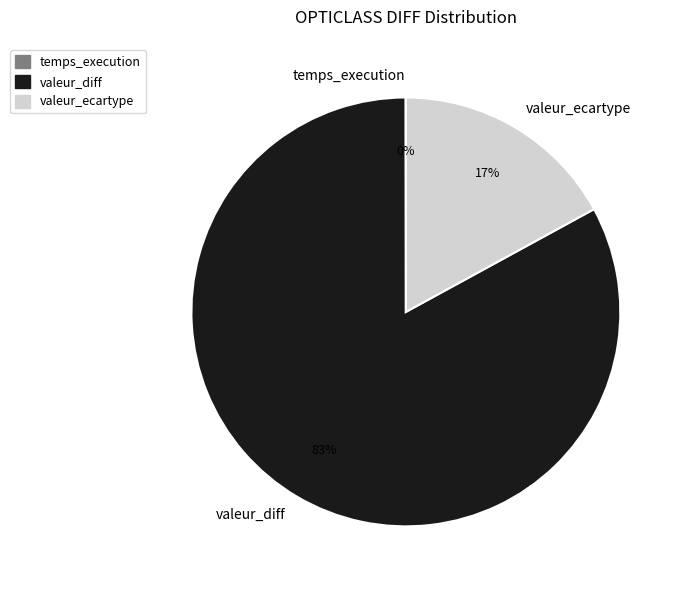

Does any single category account for the majority?

Yes